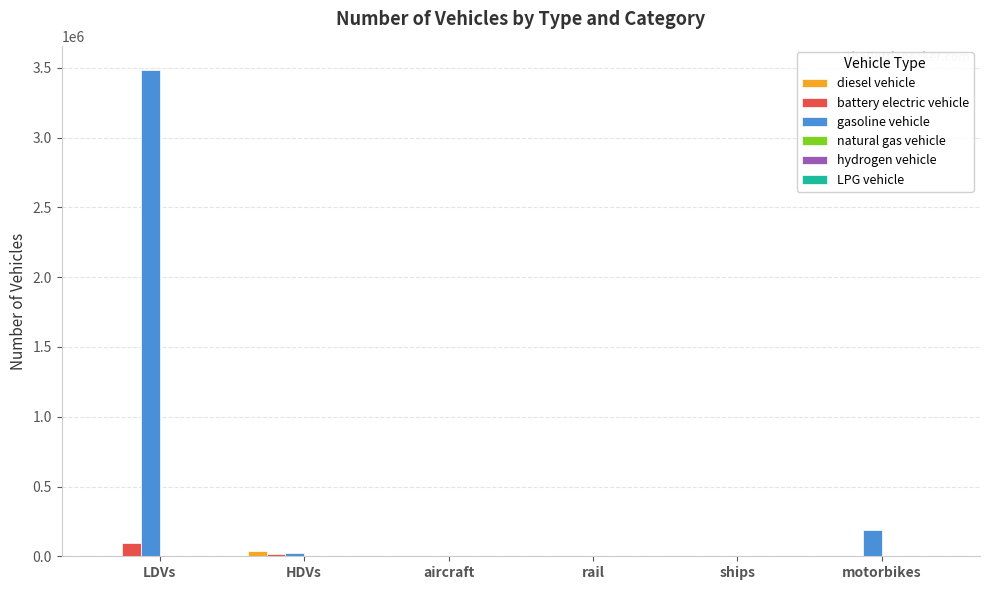

At which label does gasoline vehicle reach its peak?

LDVs